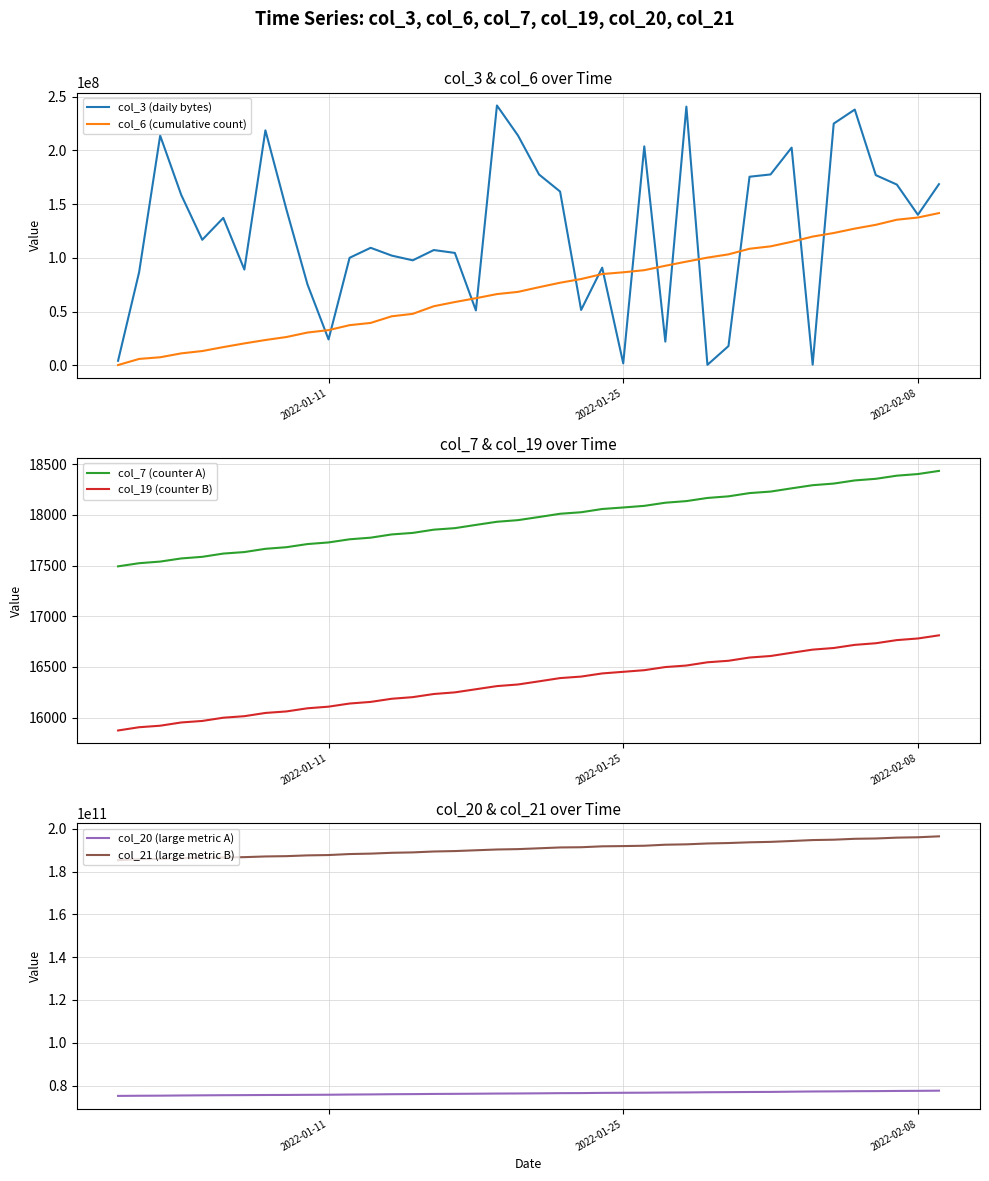

What is the difference between the second highest and minimum values in the col_6 (cumulative count) series?

137200759